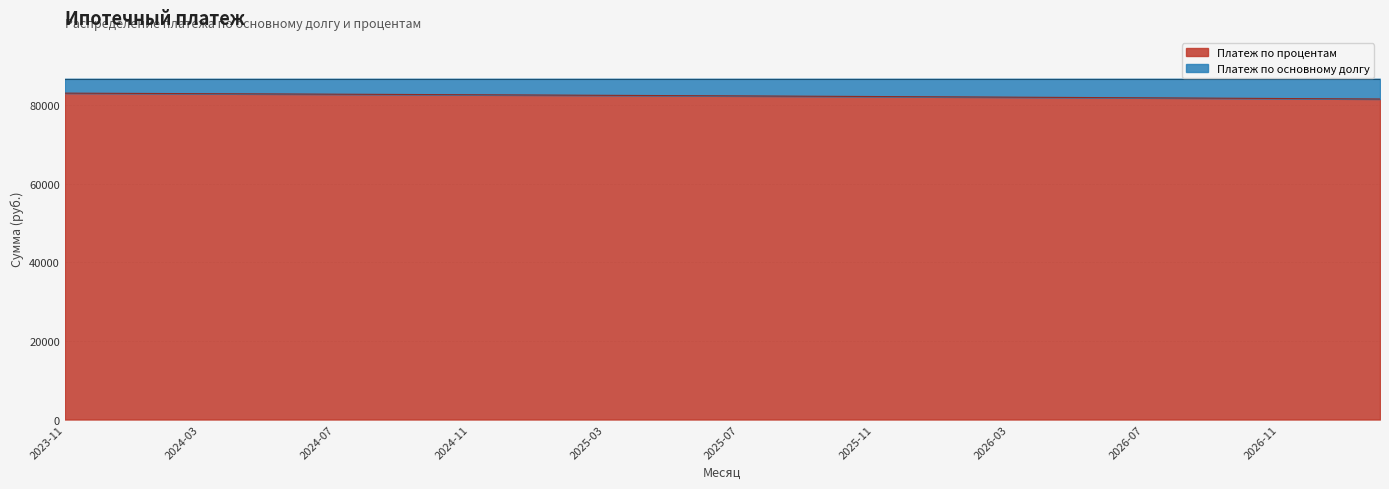

What is the maximum value shown in the chart?

83033.3